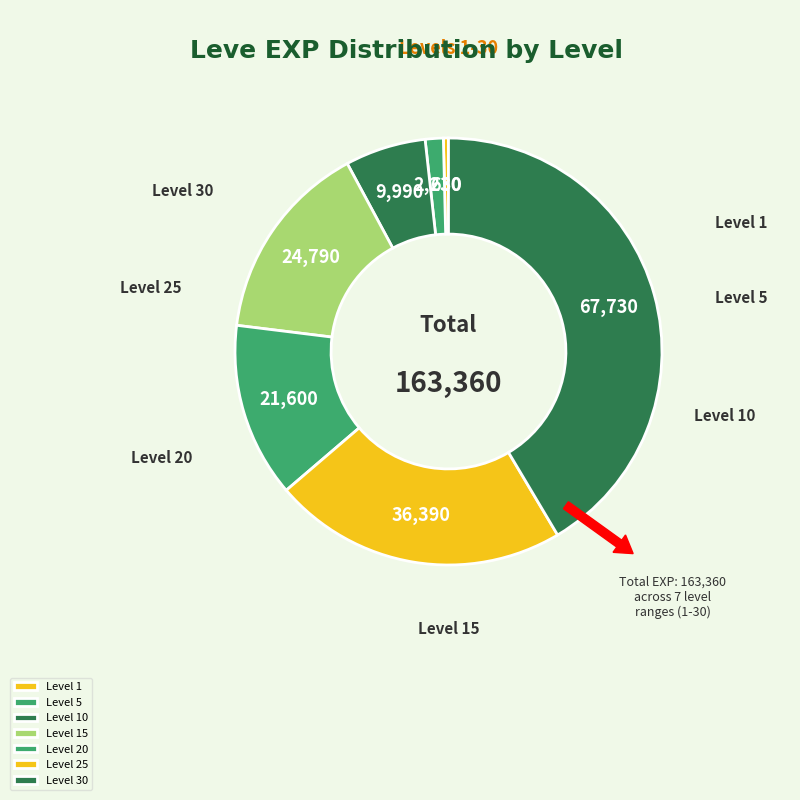

Does any single category account for the majority?

No